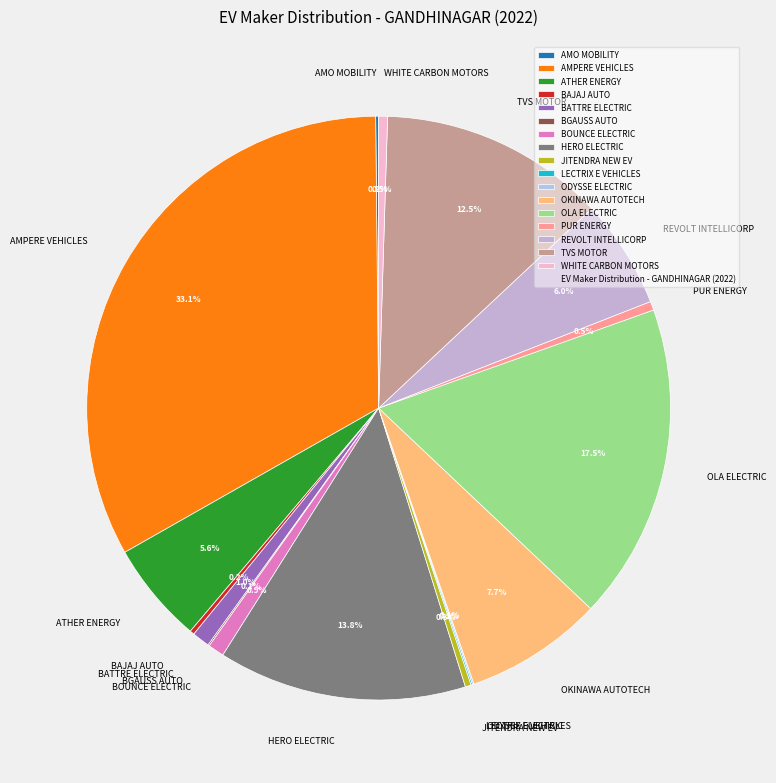

Is there a majority slice in this chart?

No